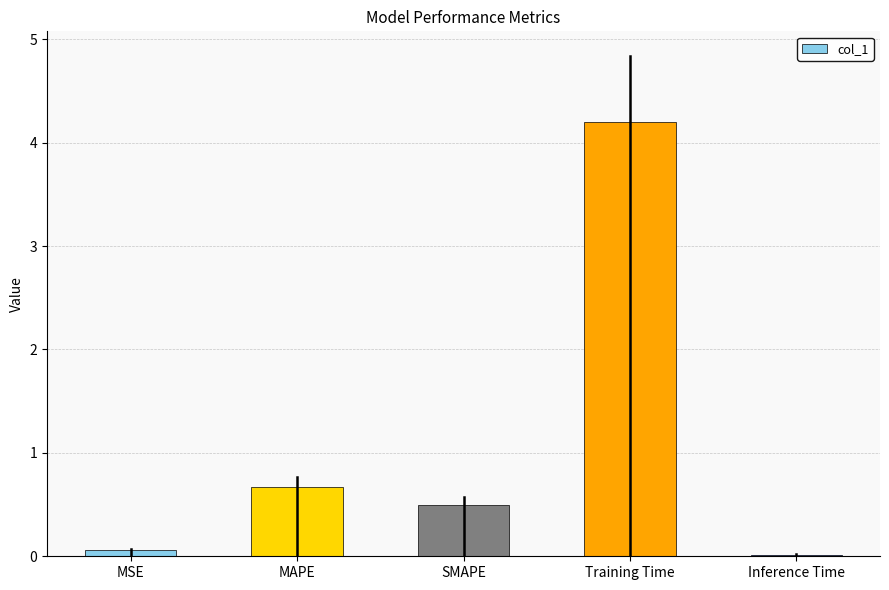

What is the average value?

1.1